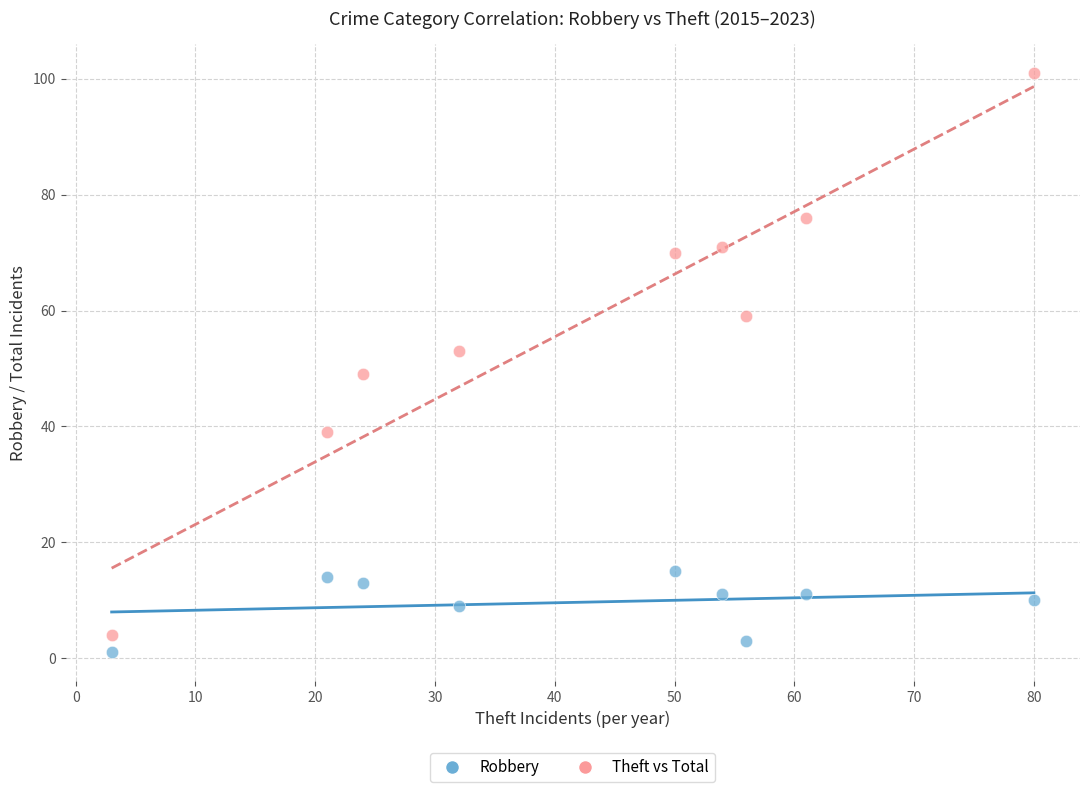

What are all the series names shown in the legend?

Robbery, Theft vs Total